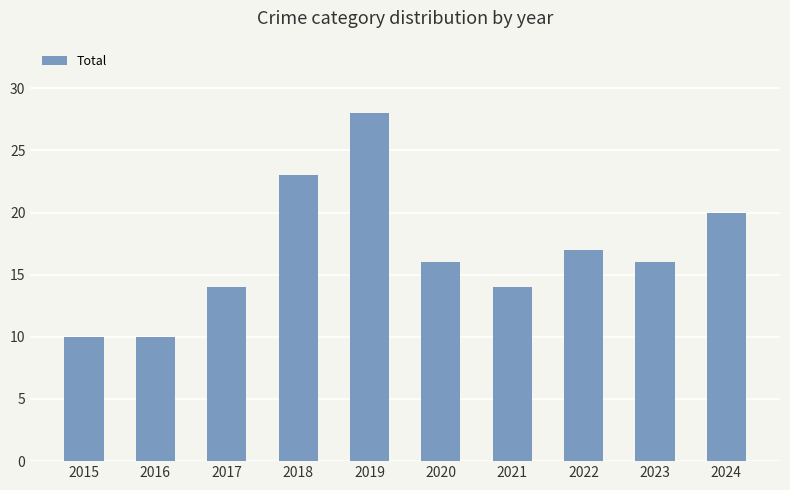

At which category does the chart reach its peak across all series?

2019